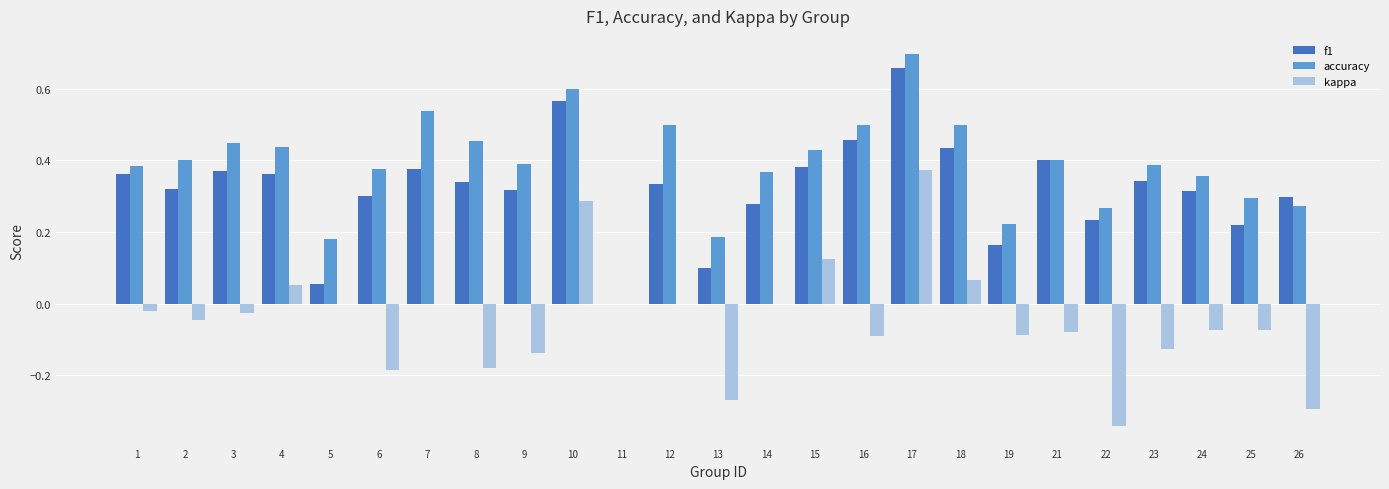

Between 10 and 22, which series saw the biggest shift?

kappa